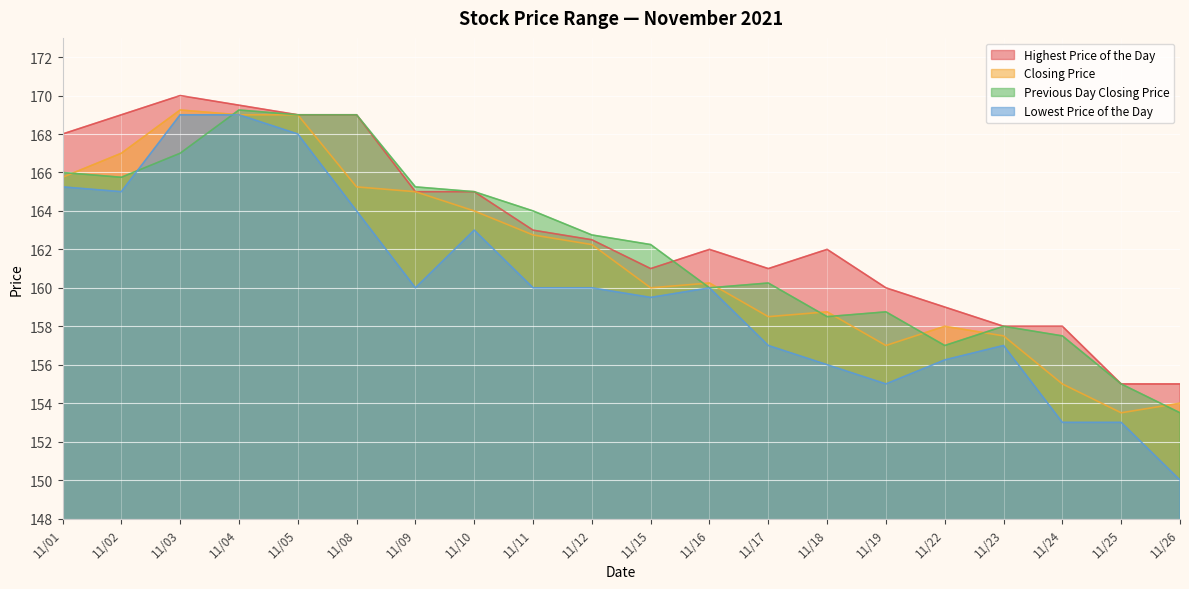

What is the sum of the Lowest Price of the Day values at 11/04 and 11/09?

329.0